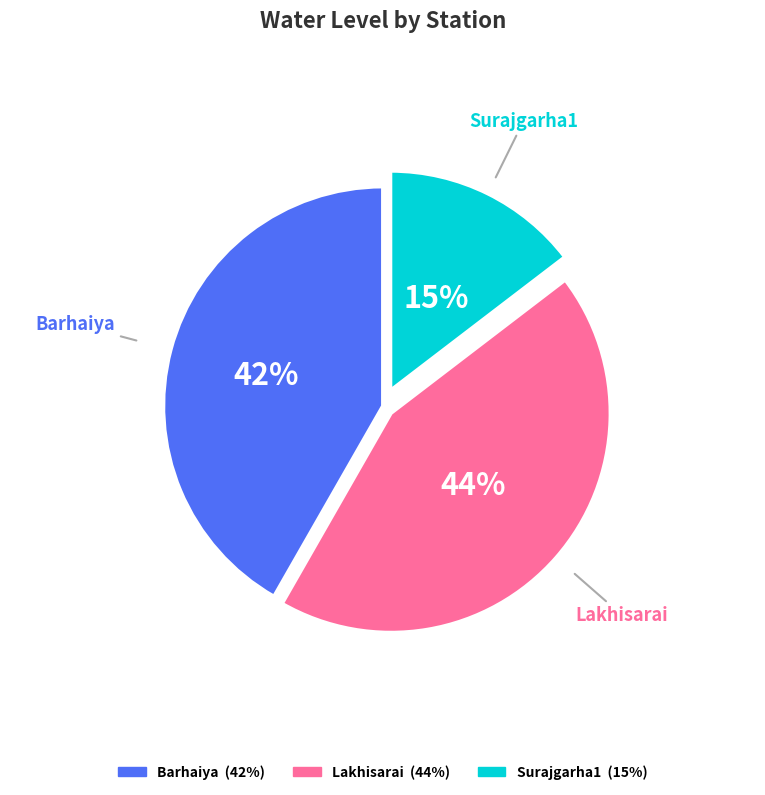

Rank the categories by value from highest to lowest.

Lakhisarai, Barhaiya, Surajgarha1